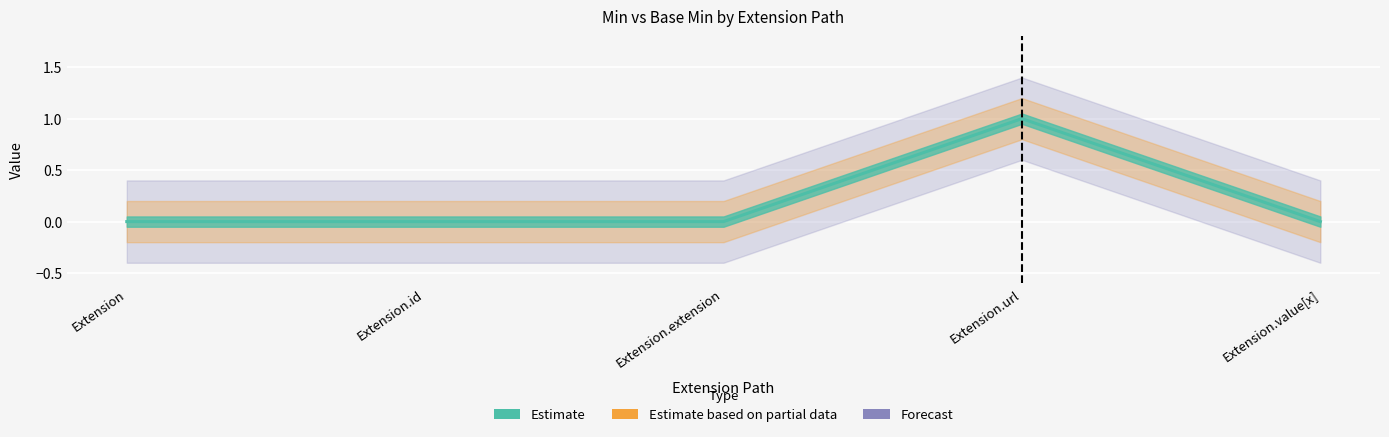

Is this an area chart (filled region under the line)?

No